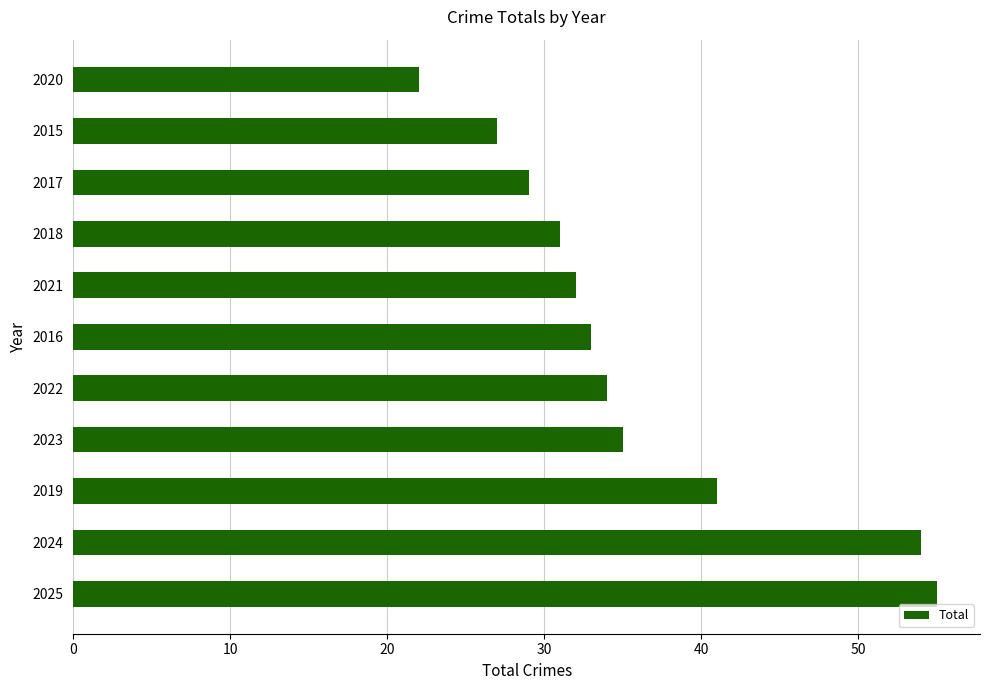

How many series are shown in this chart?

1